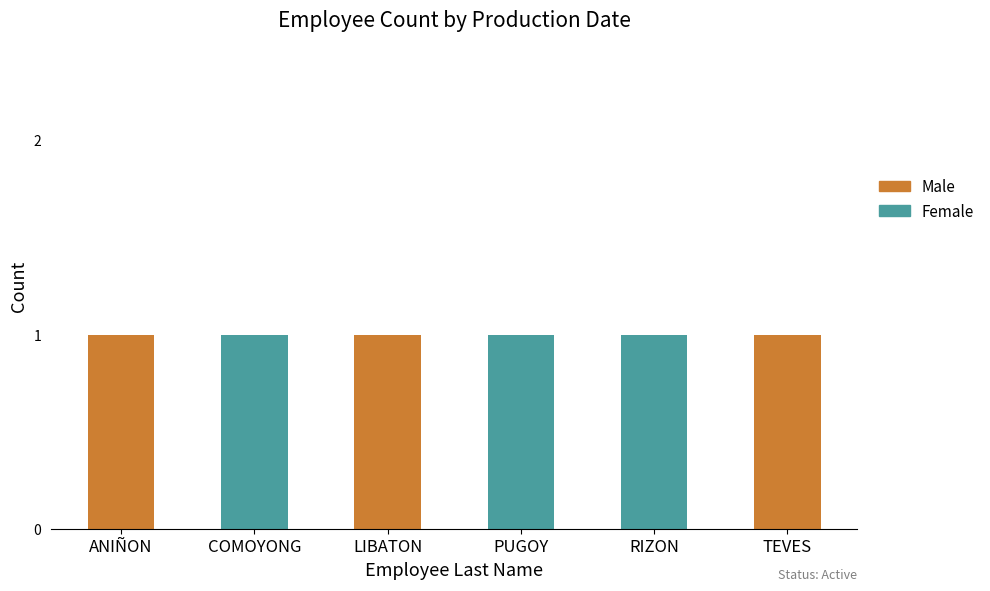

What is the sum of all Female values?

3